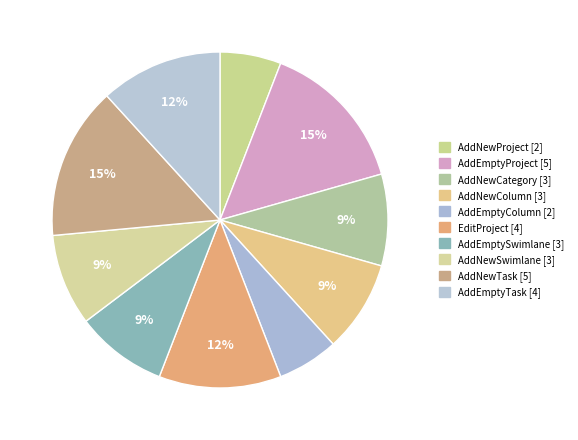

How many slices are in this pie chart?

10